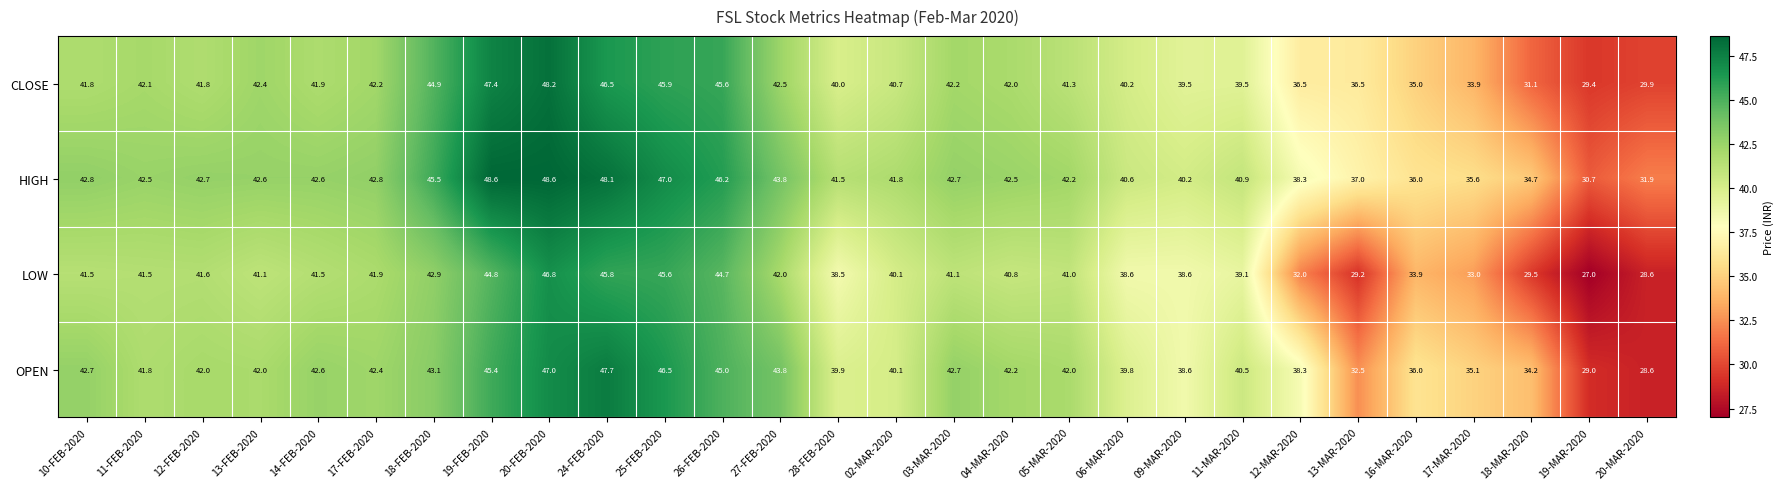

True or false: OPEN has a value of 71.9 at 18-FEB-2020.

False